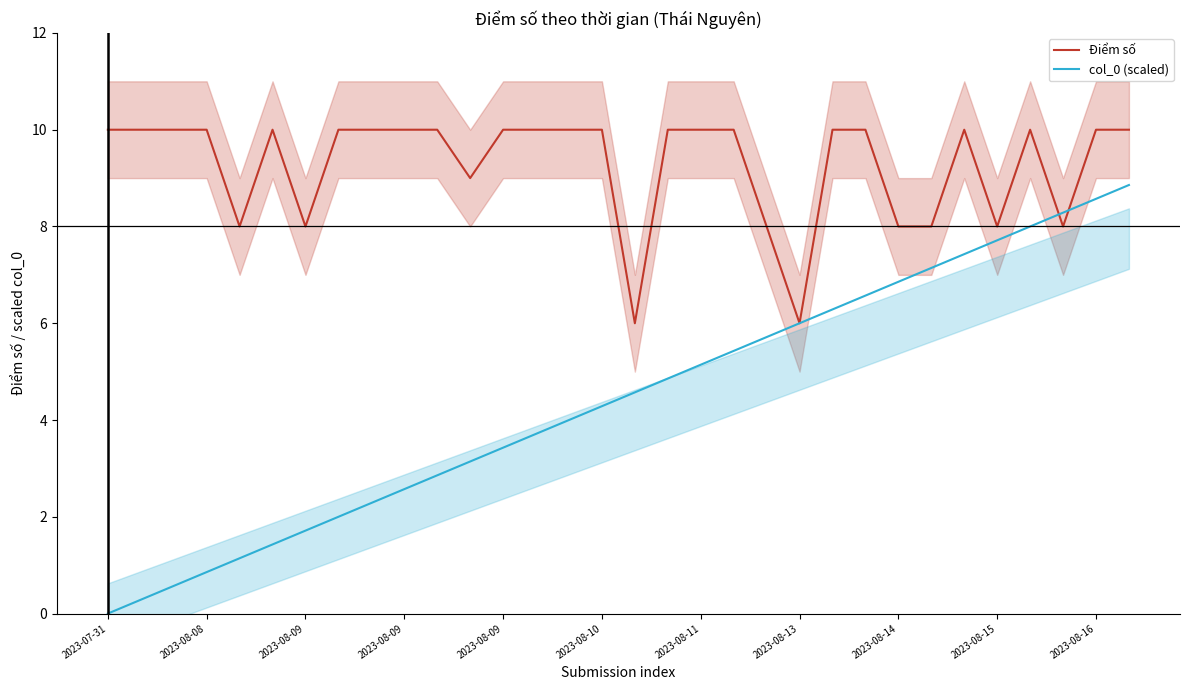

How many lines are shown in the chart?

2